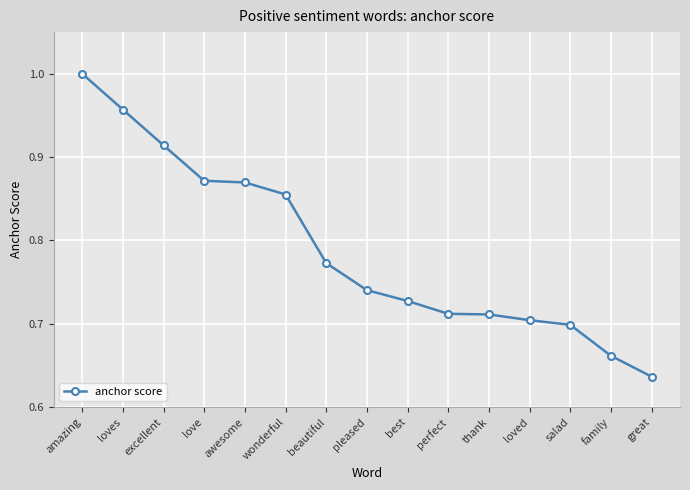

Is it true that the value at best is 1.0?

False